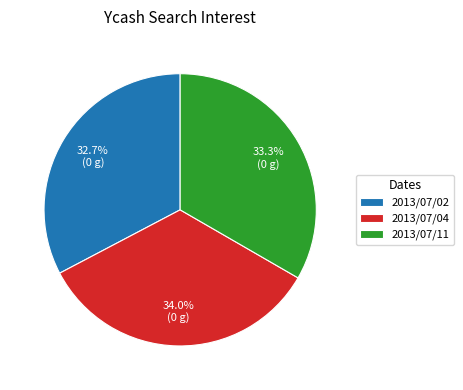

The 2013/07/04 slice represents 44% of the pie. True or false?

False